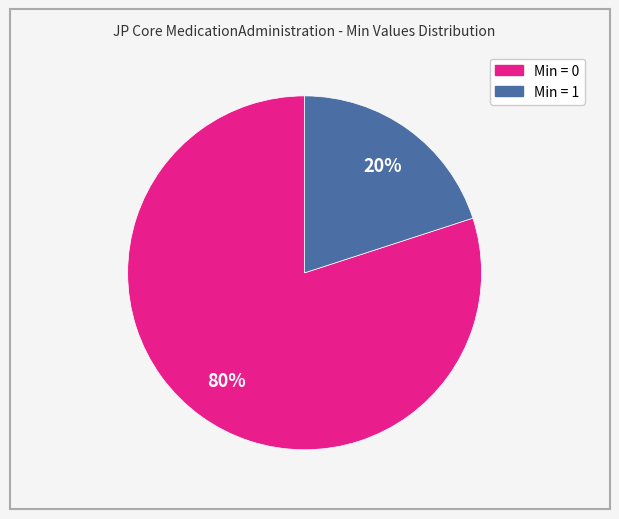

To the nearest percent, what is the difference between the largest and smallest slice percentages?

60%